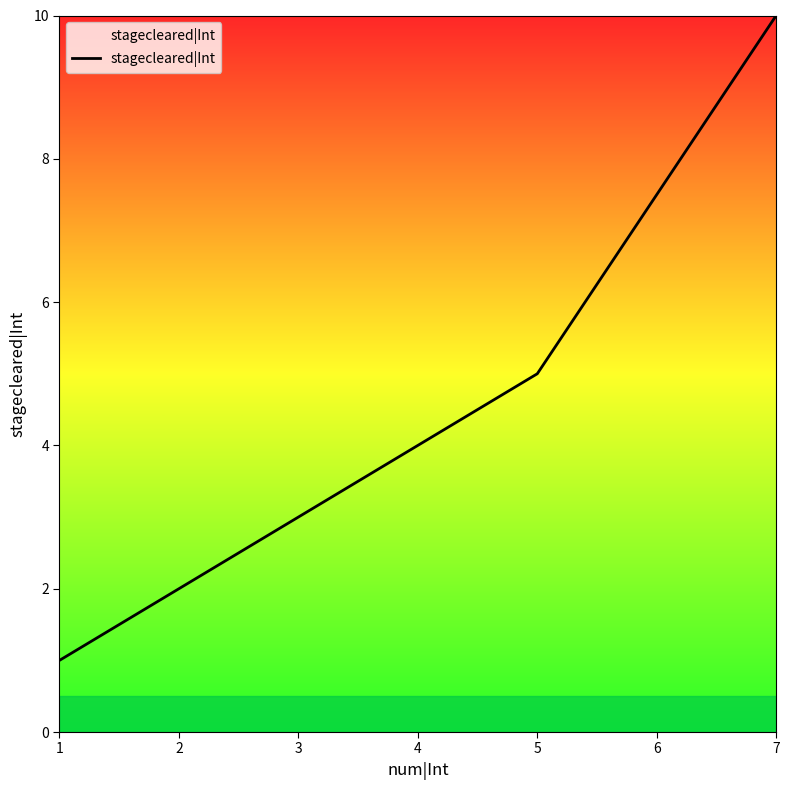

True or false: the data shows 0 at 1.

False